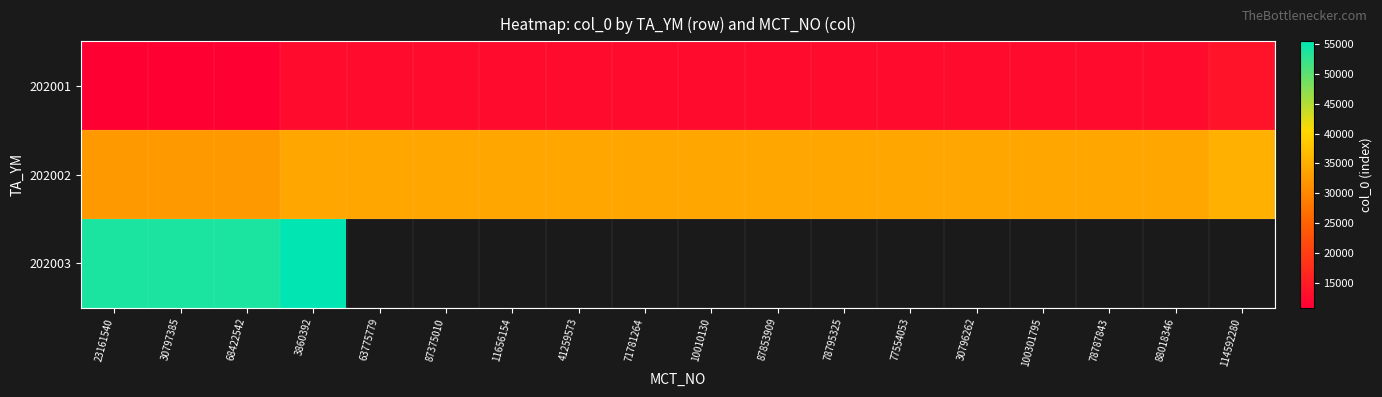

Which series has the largest total across all categories?

202002